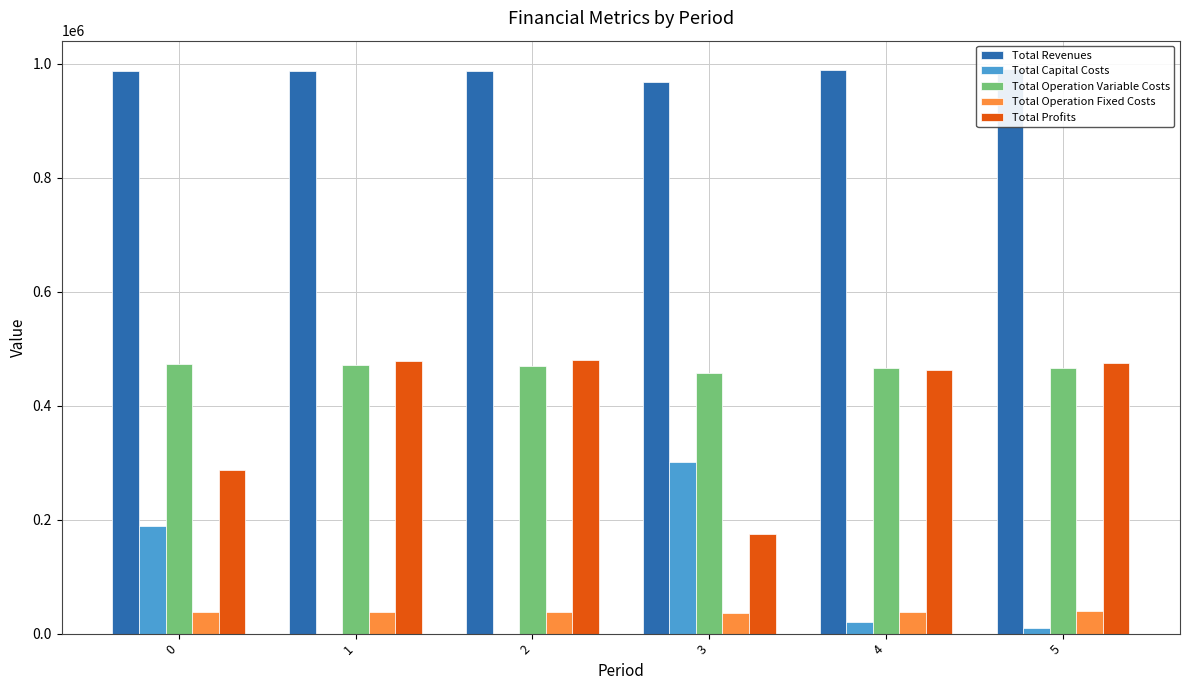

What is the average value of the Total Revenues series?

985212.6